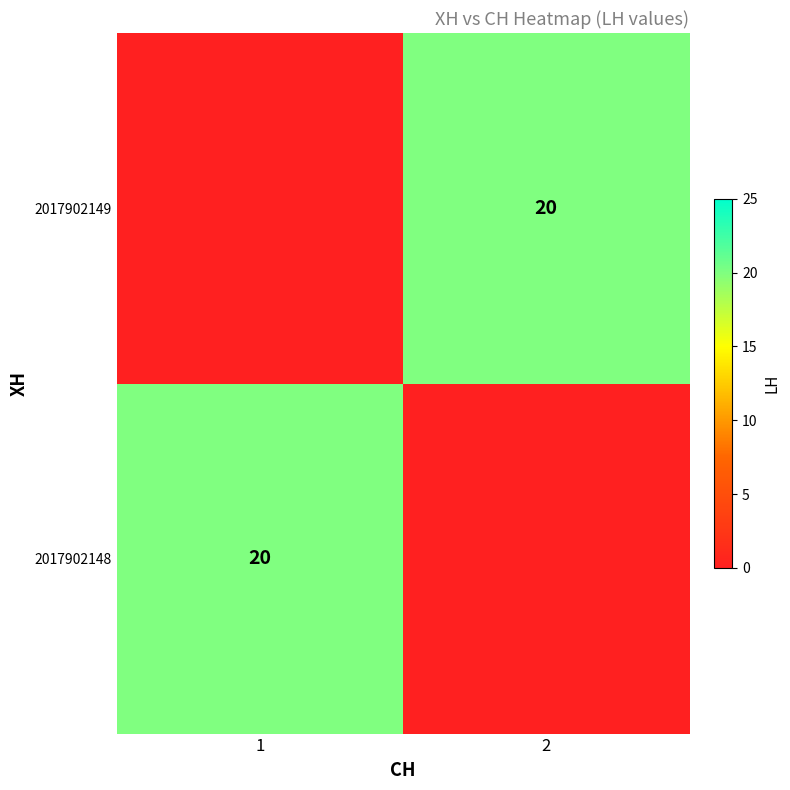

Is it true that 2017902148 equals 8 at 1?

False